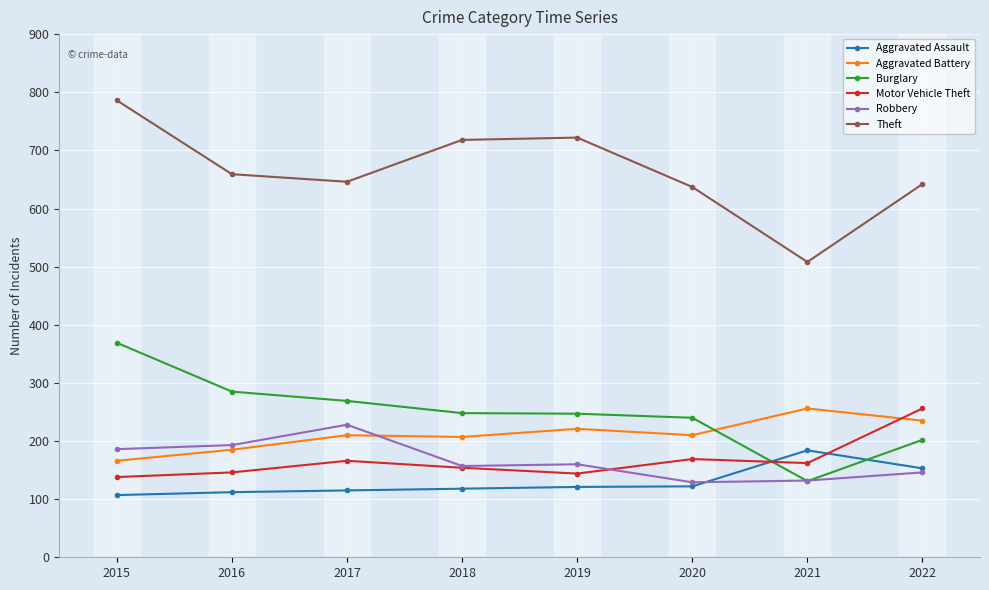

What is the spread (max minus min) of values at 2021?

377